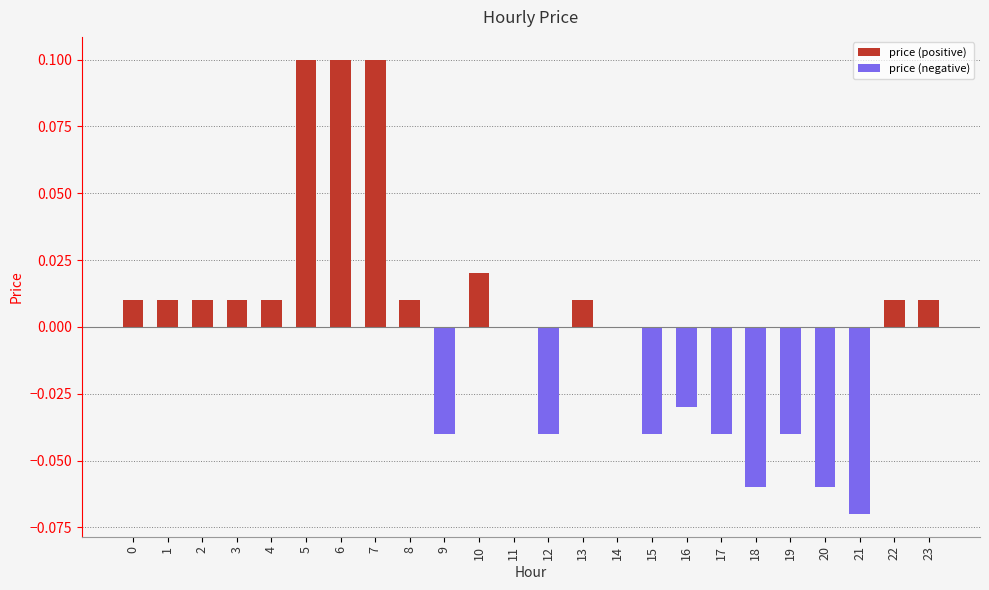

At how many categories does at least one series exceed 0?

13